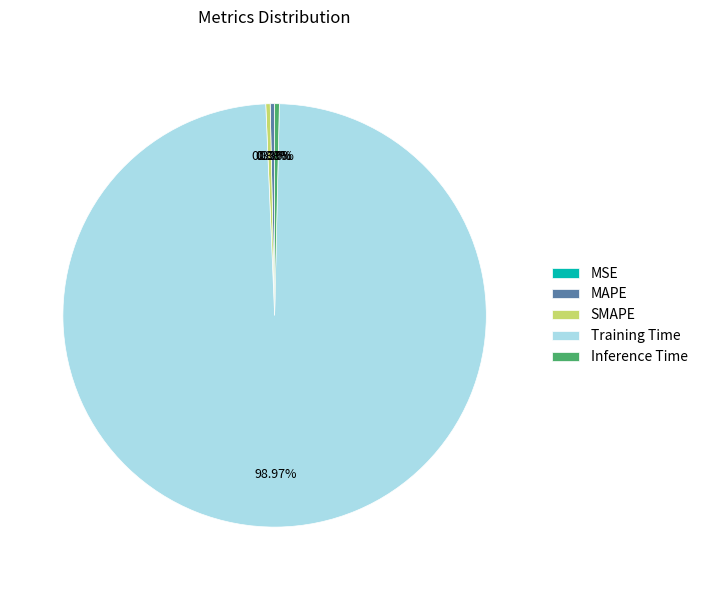

Is there a majority slice in this chart?

Yes